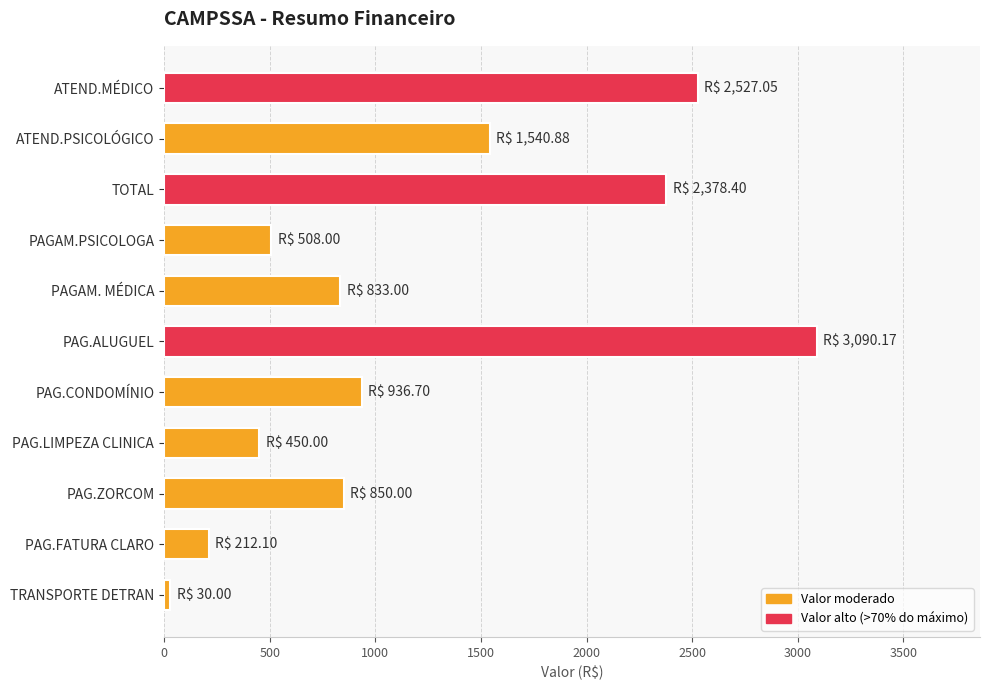

What is the label of the 2nd bar from the top?

ATEND.PSICOLÓGICO